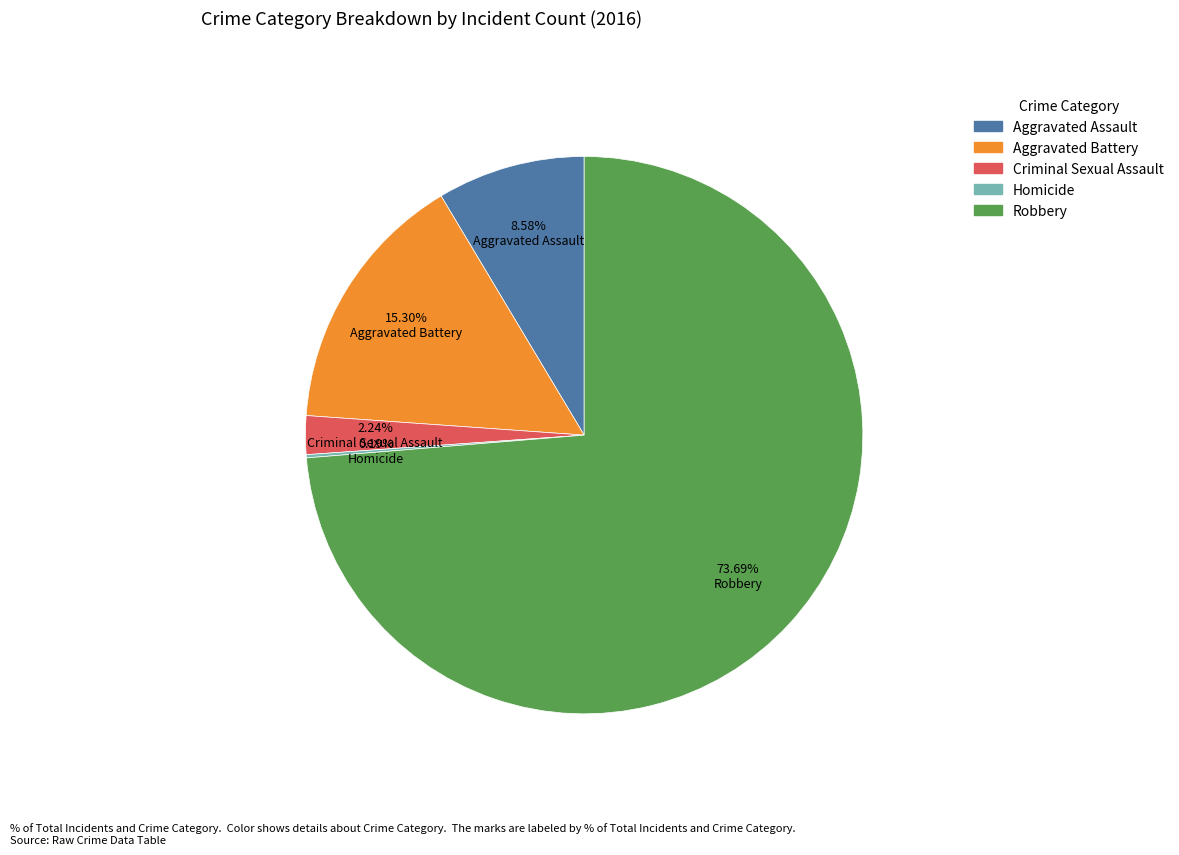

Is it true that Aggravated Assault is 9% of the pie?

True